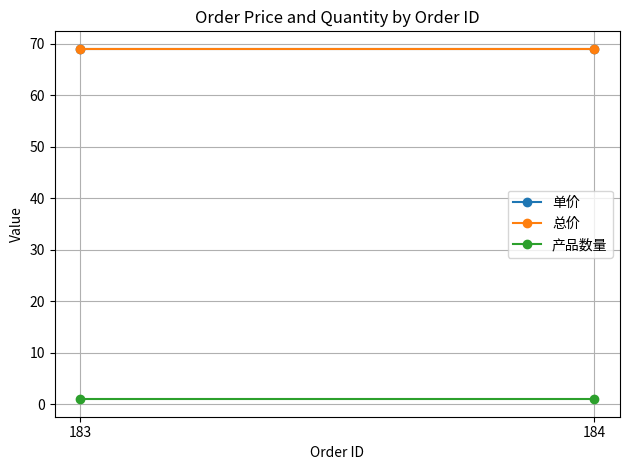

Rank the series by their maximum value, from lowest to highest.

产品数量, 单价, 总价